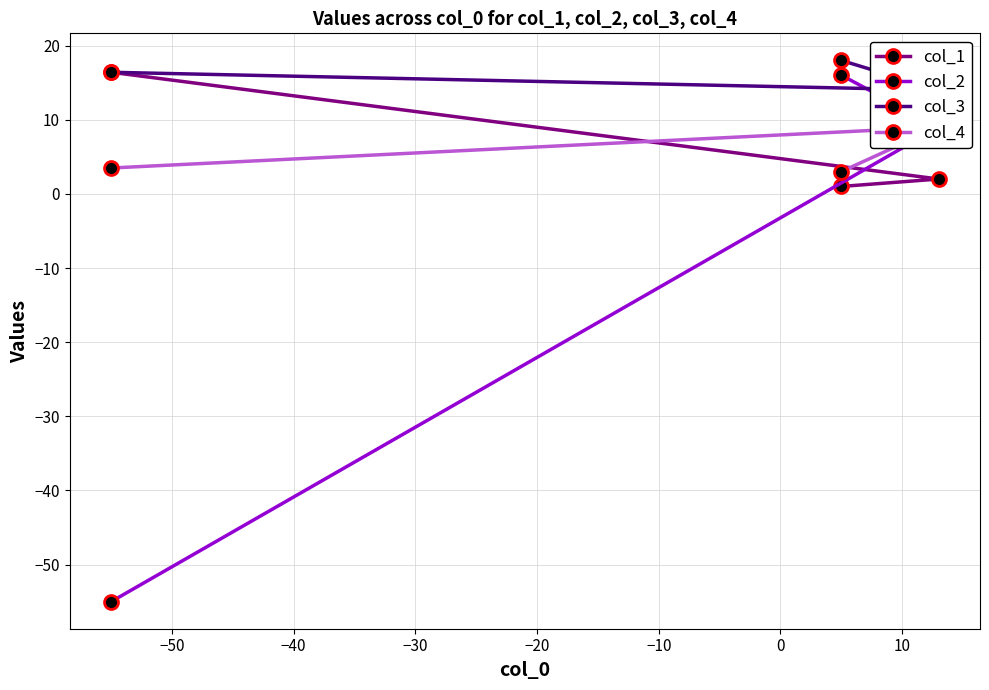

What is the value of the col_2 point at the 1st from the left?

-55.0